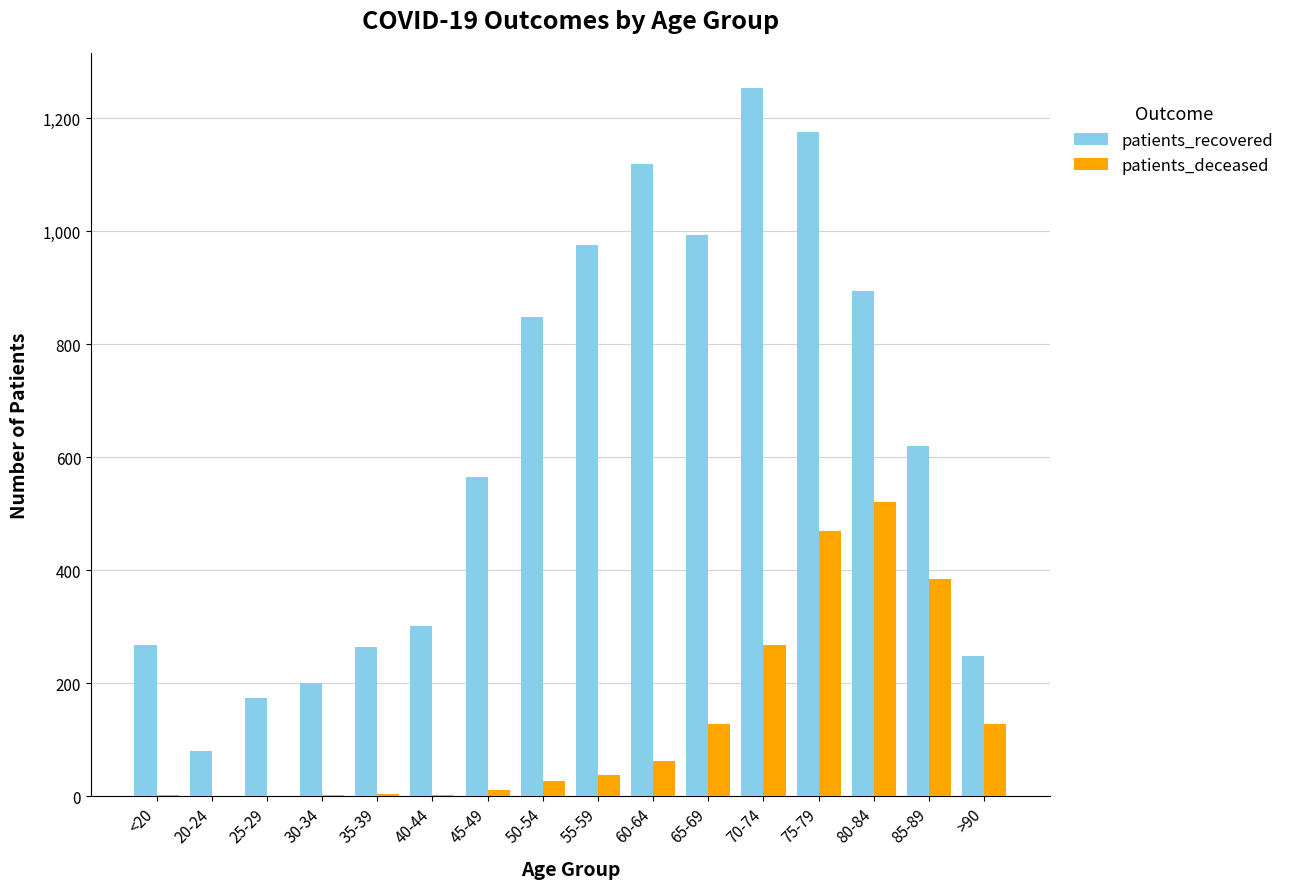

Which category has the highest value across all series?

70-74